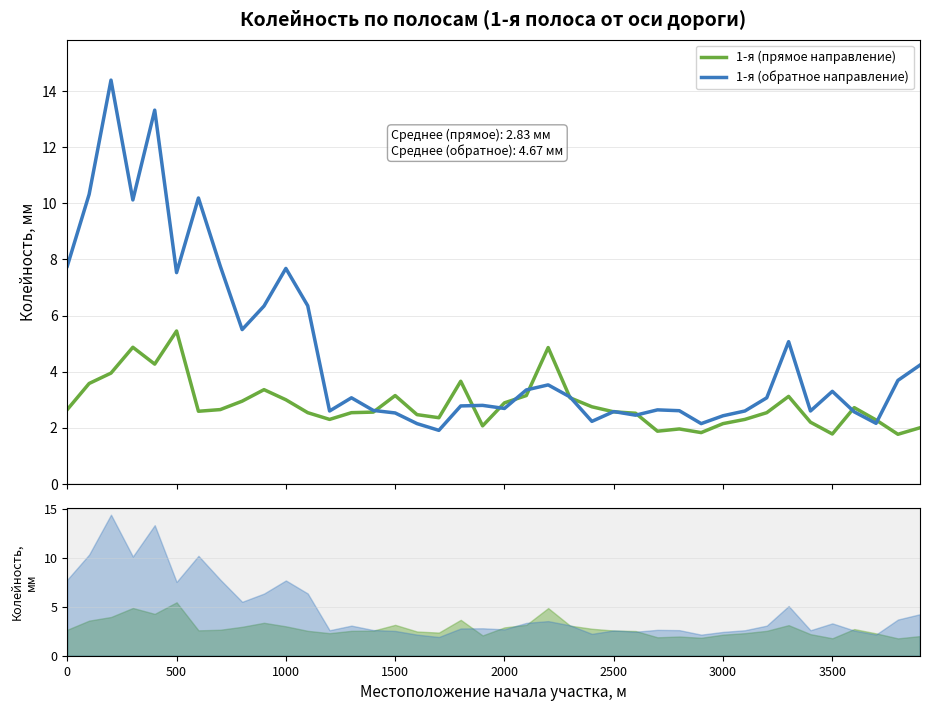

How many data points in 1-я (обратное направление) are above 3?

21